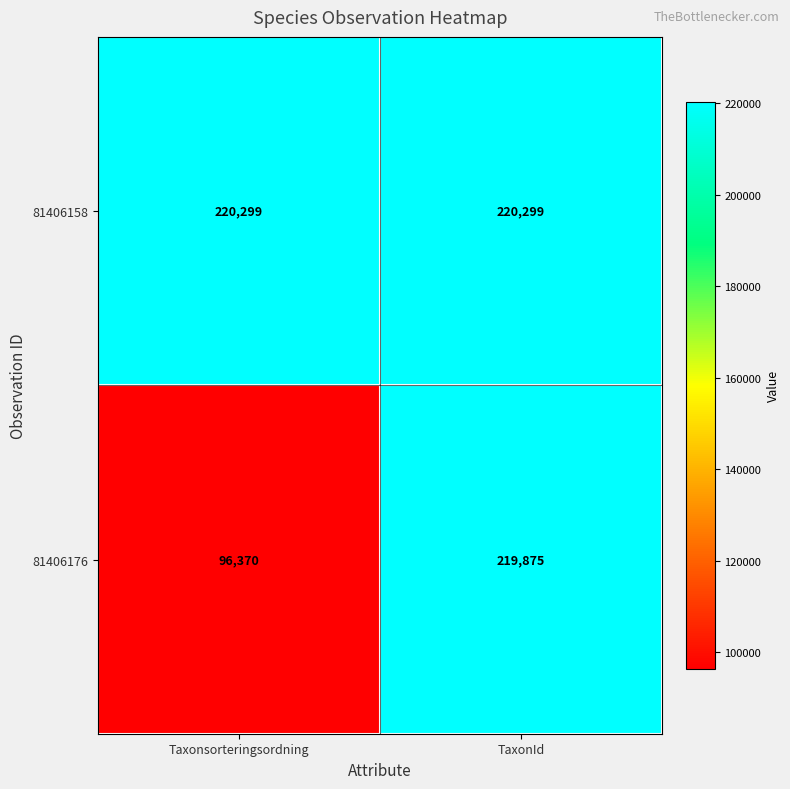

The 81406158 series shows 376113 at TaxonId. True or false?

False